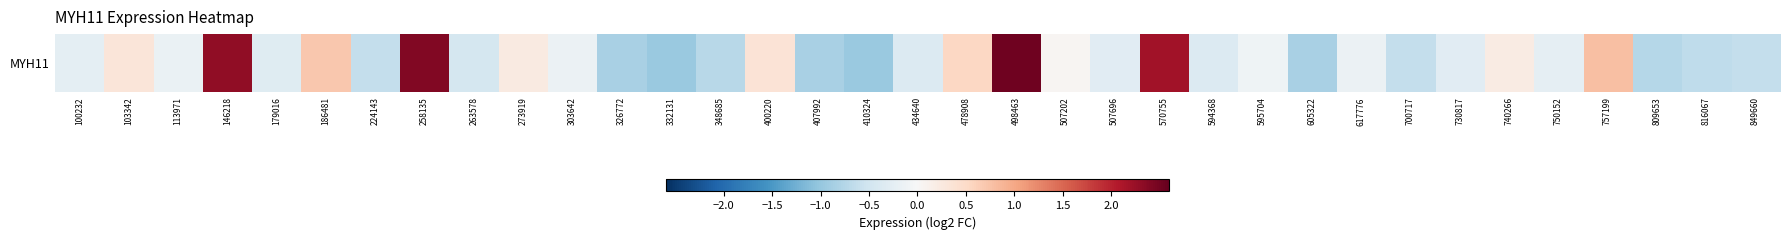

What is the change in value from 326772 to 809653?

+0.1